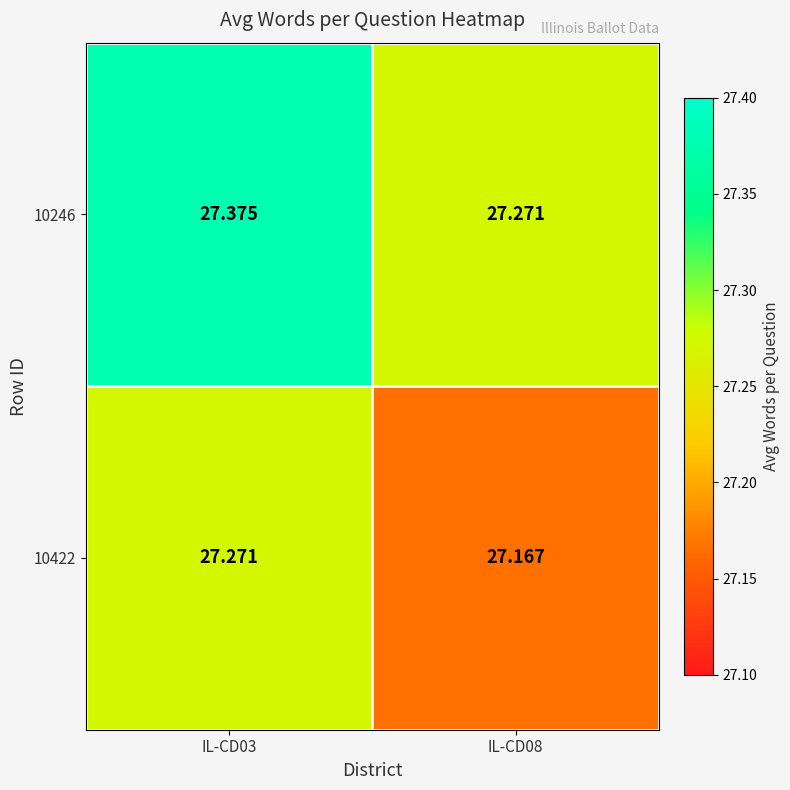

What is the minimum value shown in the chart?

27.2